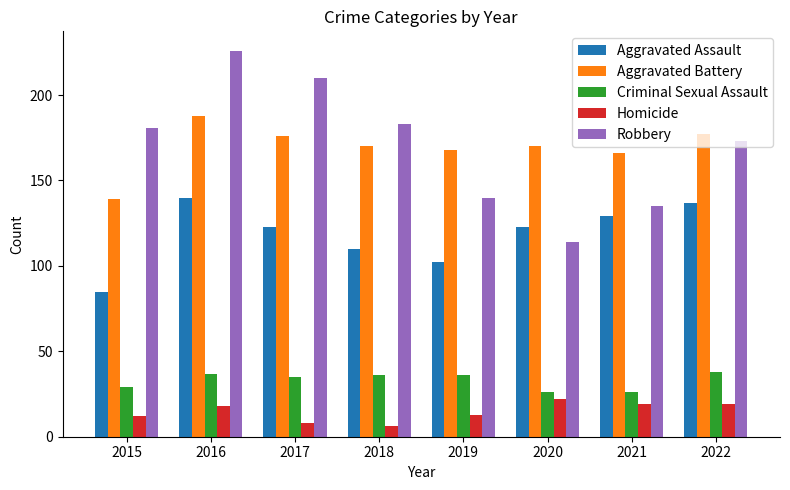

Is the value of Aggravated Battery at 2017 greater than the value of Robbery at 2021?

Yes